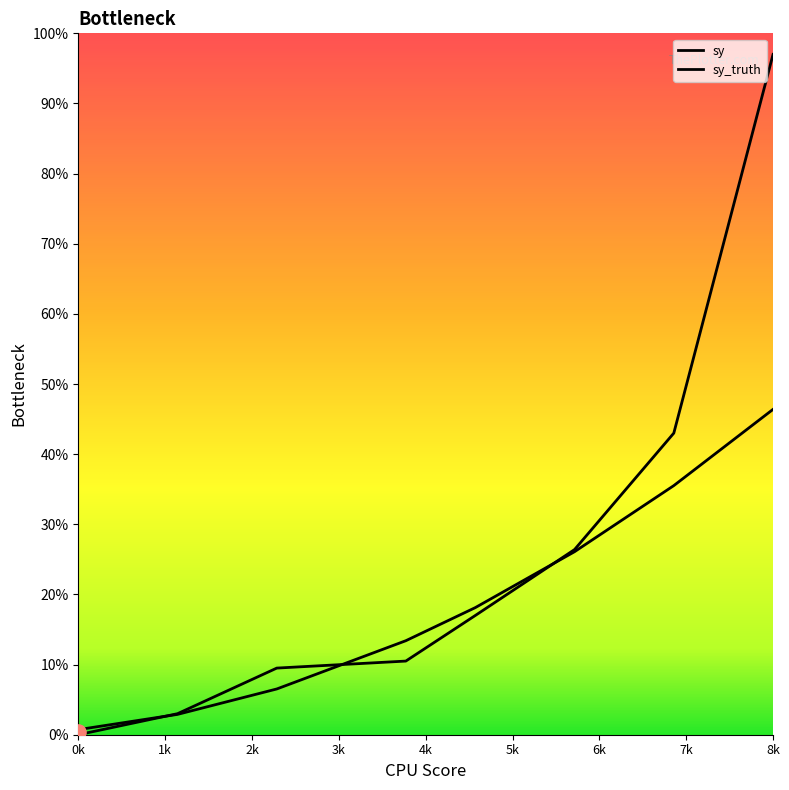

What are all the series names shown in the legend?

sy, sy_truth